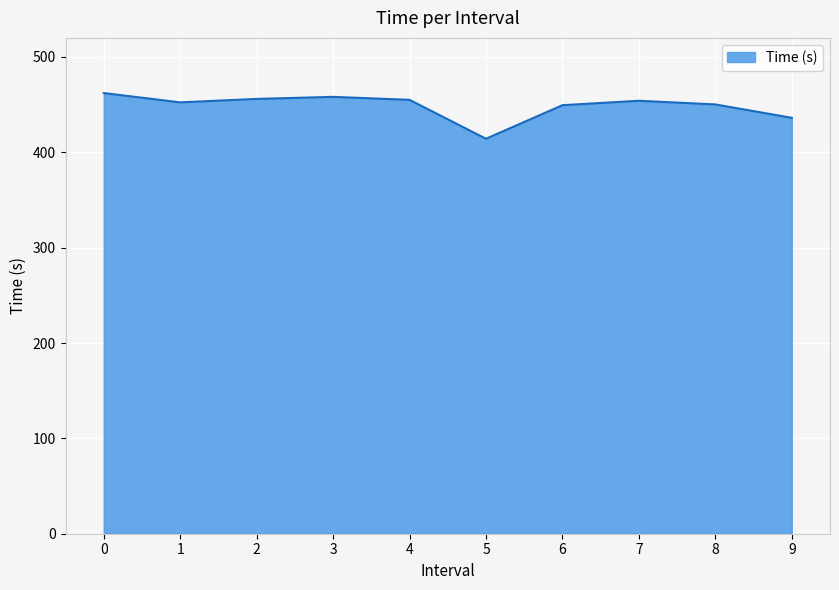

The chart shows a value of 176.8 at 6. True or false?

False